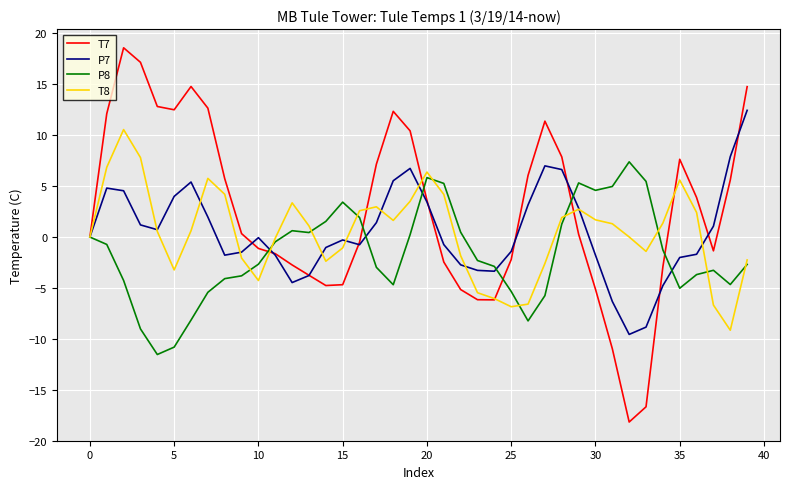

How many values in the P8 series are below -2?

21